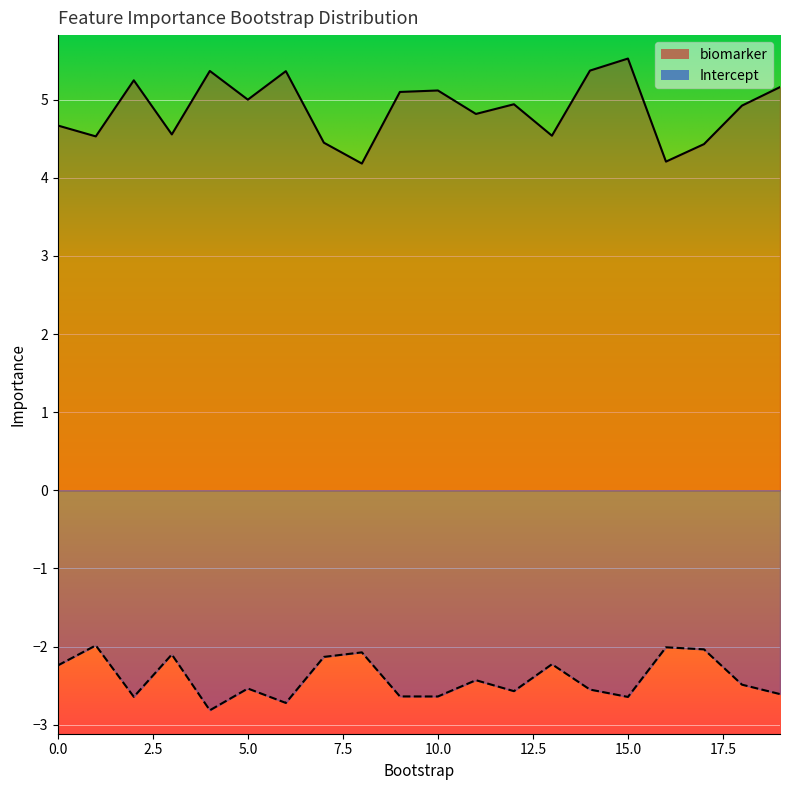

Between 3 and 17, which series saw the biggest shift?

biomarker